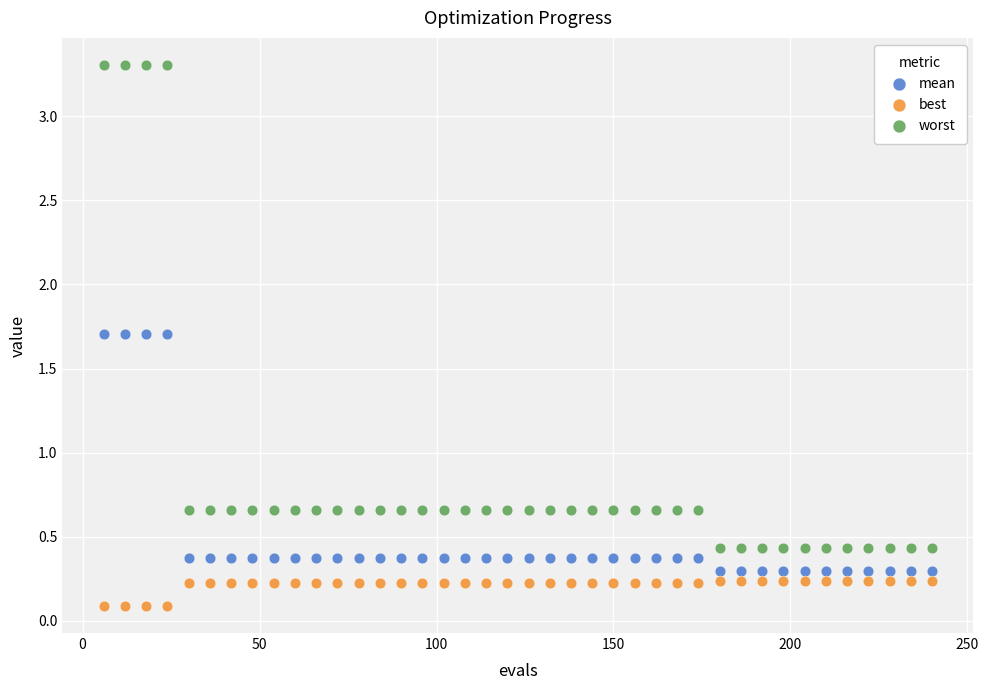

Which series has the largest Y range (max minus min)?

worst